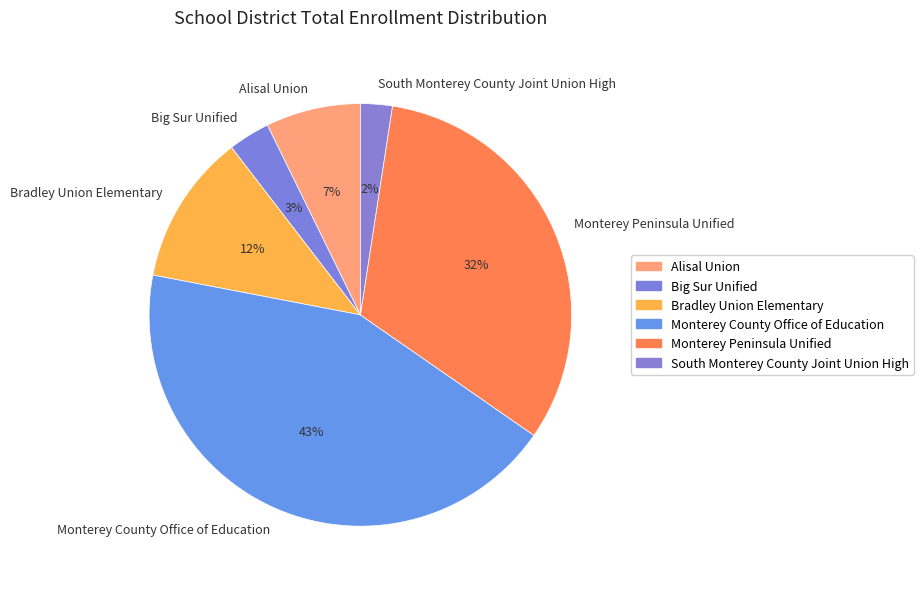

True or false: Monterey County Office of Education accounts for 56% of the total.

False